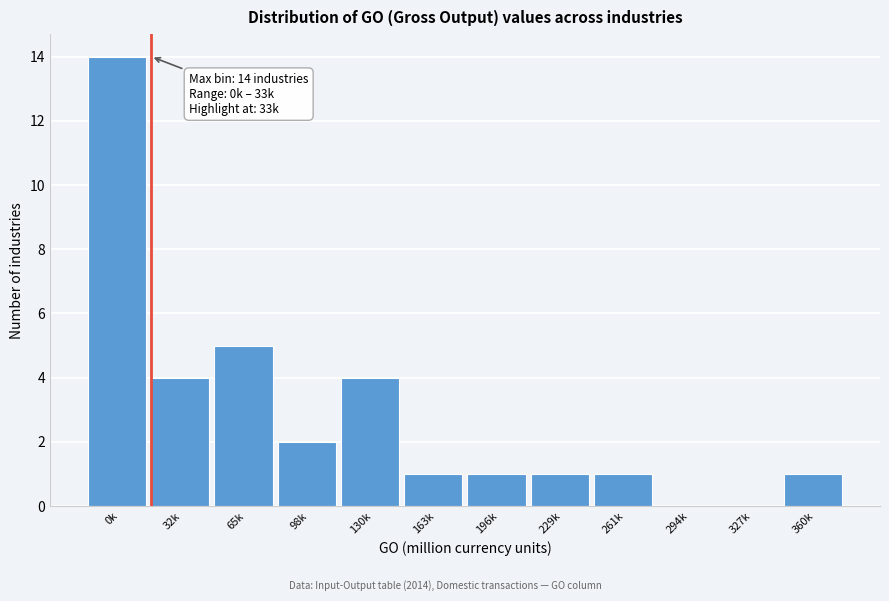

Reading right to left, what are all the values shown in this chart?

360k=1	327k=0	294k=0	261k=1	229k=1	196k=1	163k=1	130k=4	98k=2	65k=5	32k=4	0k=14